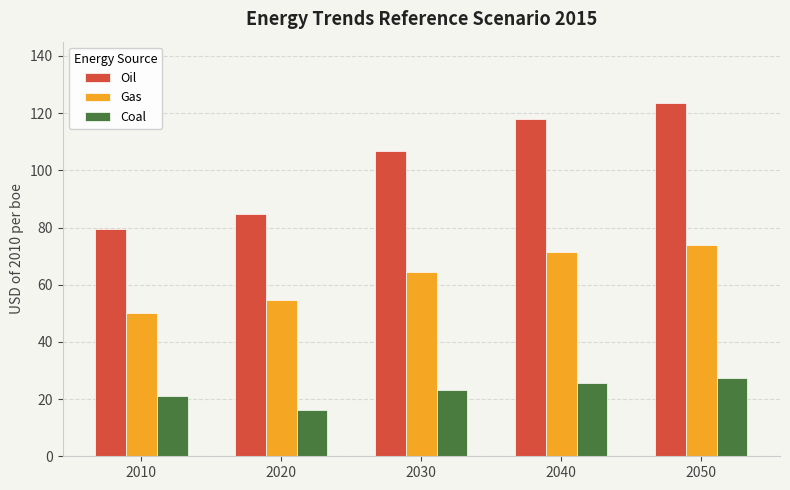

Are the bars grouped side by side (vs. stacked)?

Yes